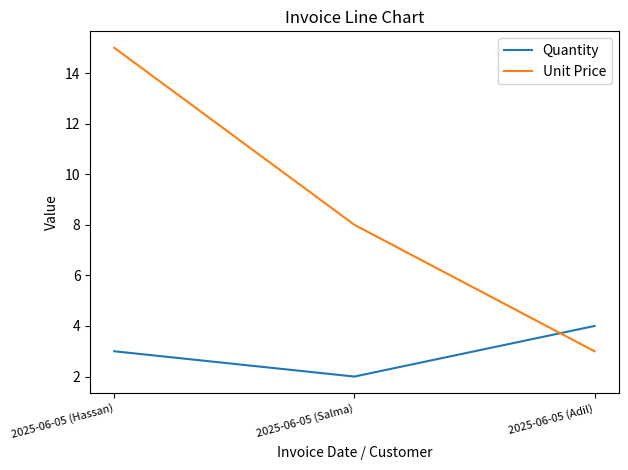

What is the sum of all Quantity values?

9